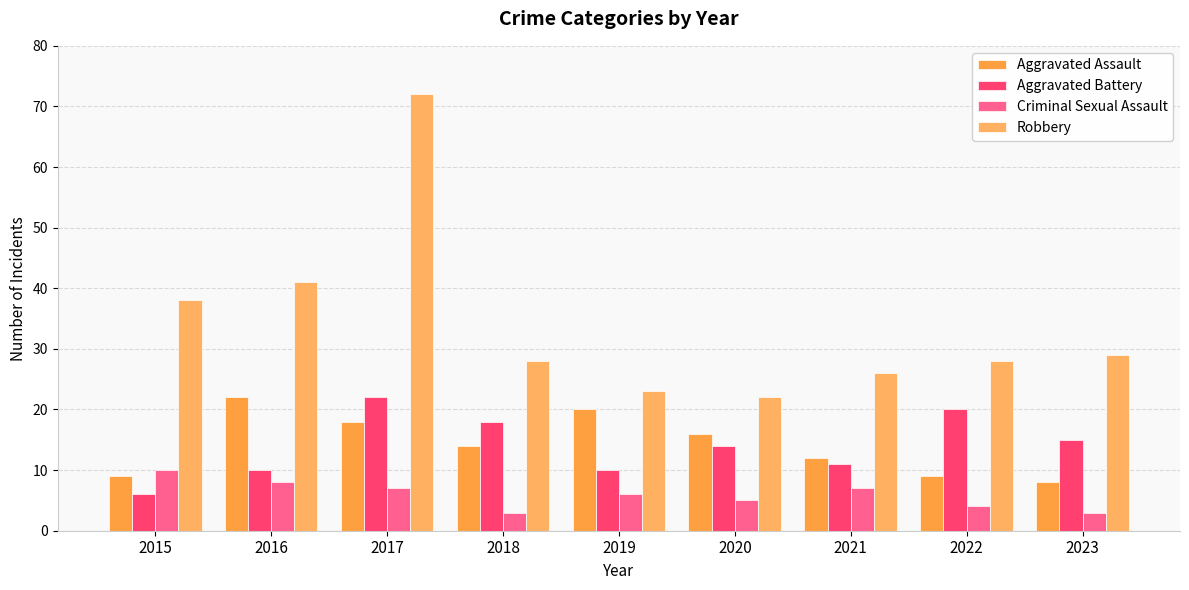

What is the difference between the maximum and minimum values in the Aggravated Assault series?

14